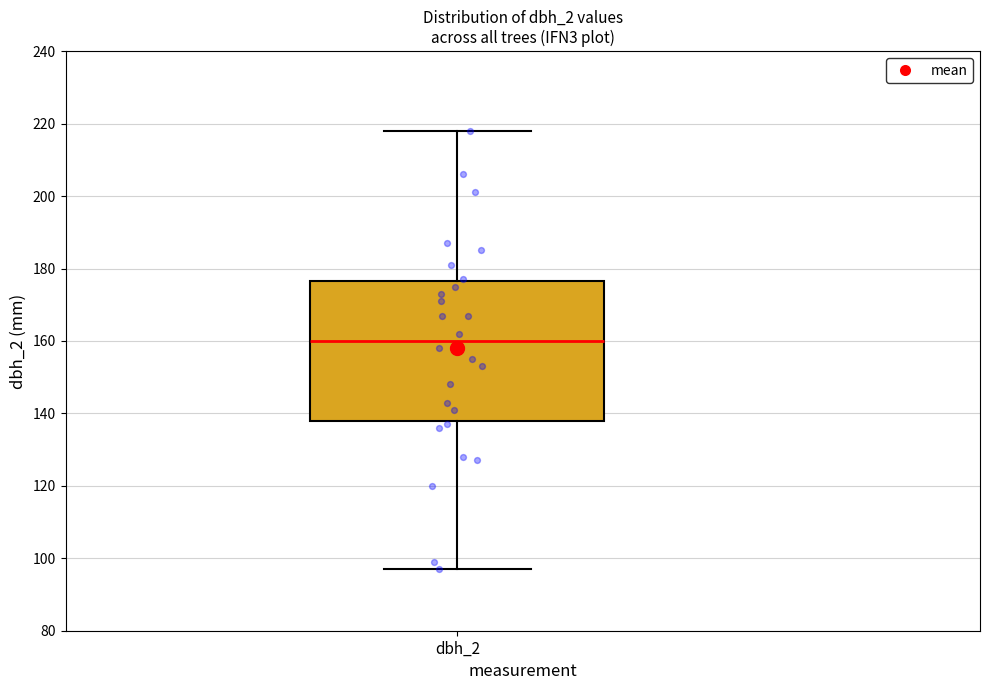

Transcribe this box plot: give where the median line is, the range the box spans, and where the two whiskers end, as read against the y-axis. The values are not printed on the chart, so give them approximately, as read against the axis.

median 160, box 138 to 176, whiskers 98 to 218